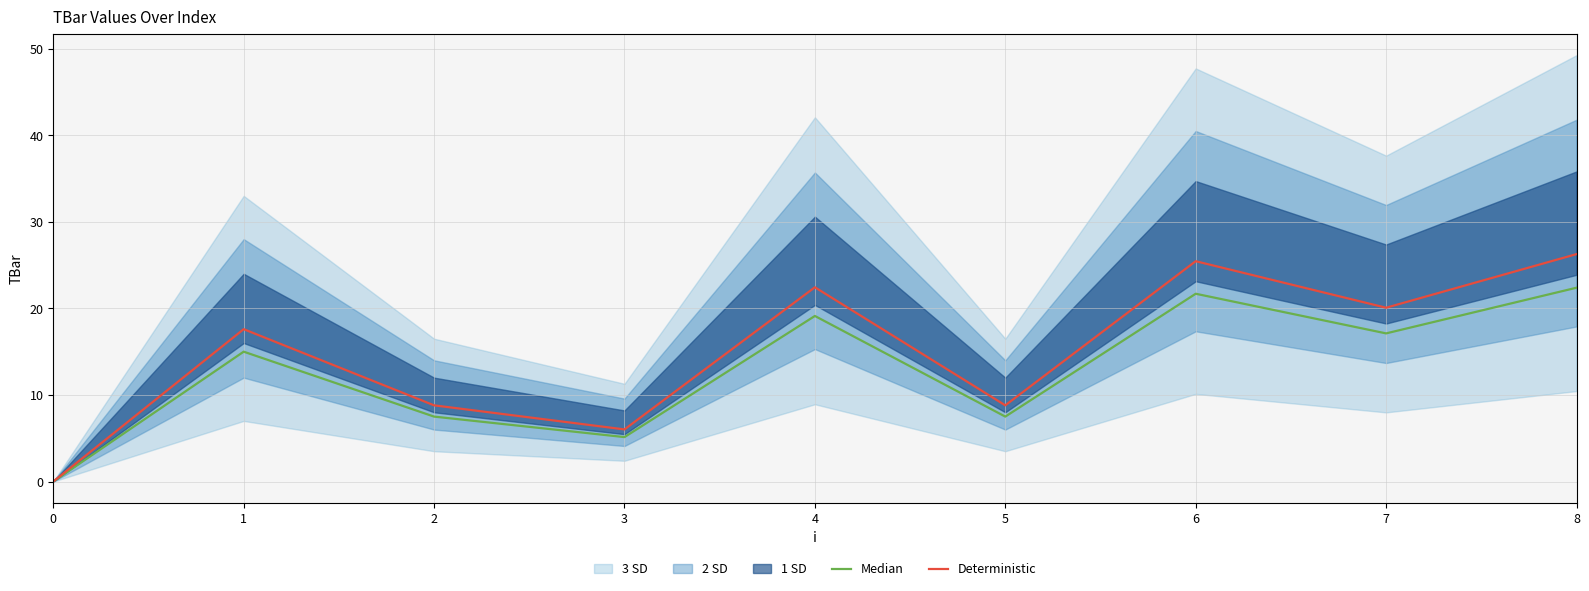

True or false: Deterministic and Median cross at least once.

False